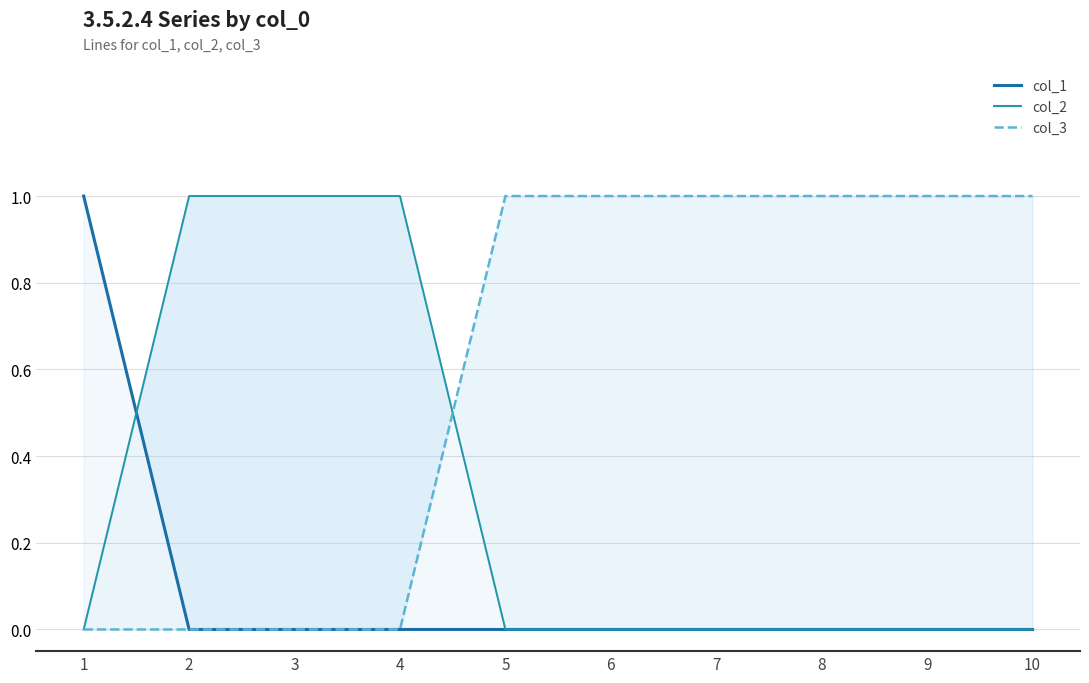

At which label does col_3 reach its peak?

5